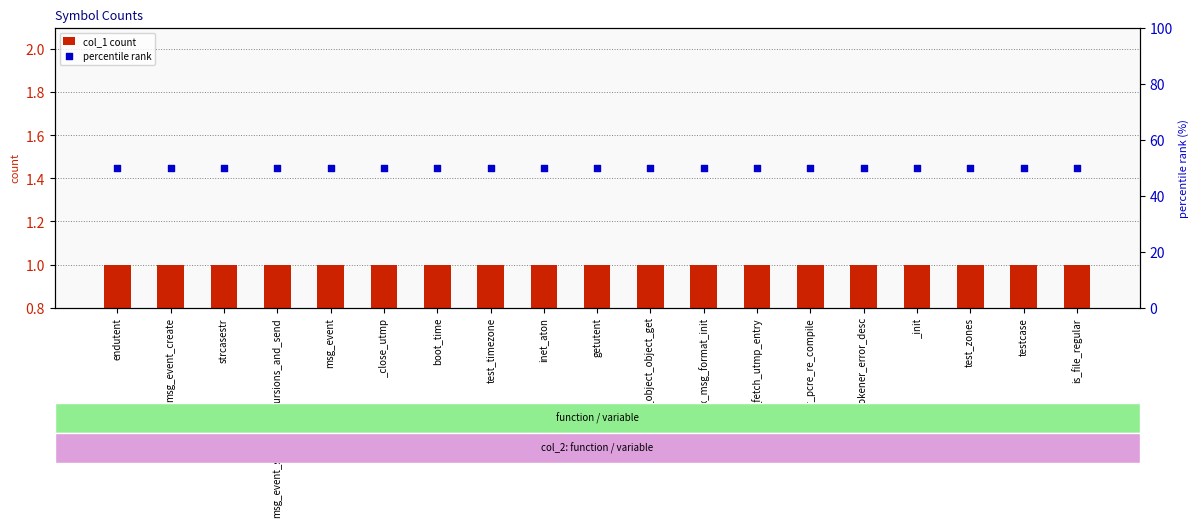

What is the total value across all series at inet_aton?

51